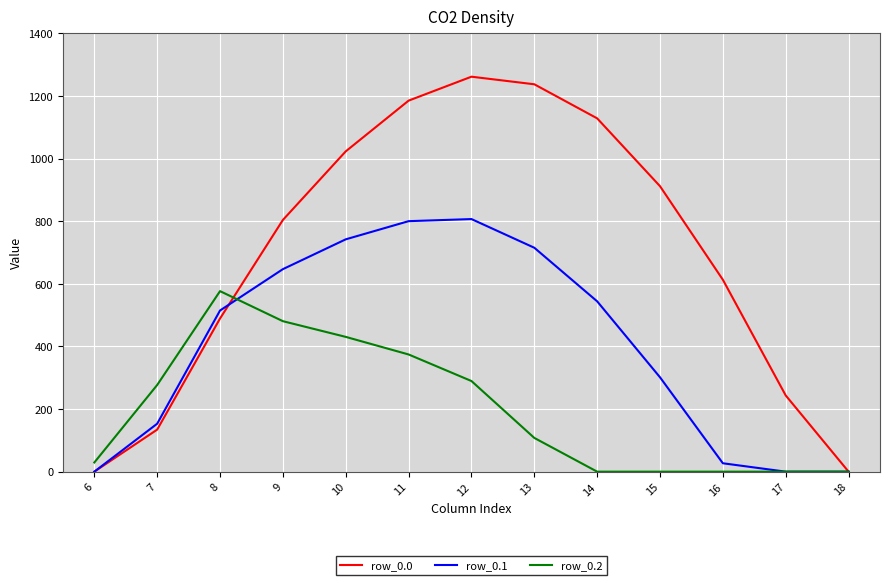

Reading right to left, extract all data points from this chart.

row_0.0: 0.0	243.5	613.0	911.8	1128.6	1237.4	1261.6	1185.2	1023.2	804.0	489.3	134.3	0.0
row_0.1: 0.0	0.0	26.8	301.4	544.1	715.3	806.9	800.2	742.1	646.9	514.8	153.2	0.0
row_0.2: 0.0	0.0	0.0	0.0	0.0	107.8	289.5	374.4	430.5	480.7	576.6	276.9	29.3